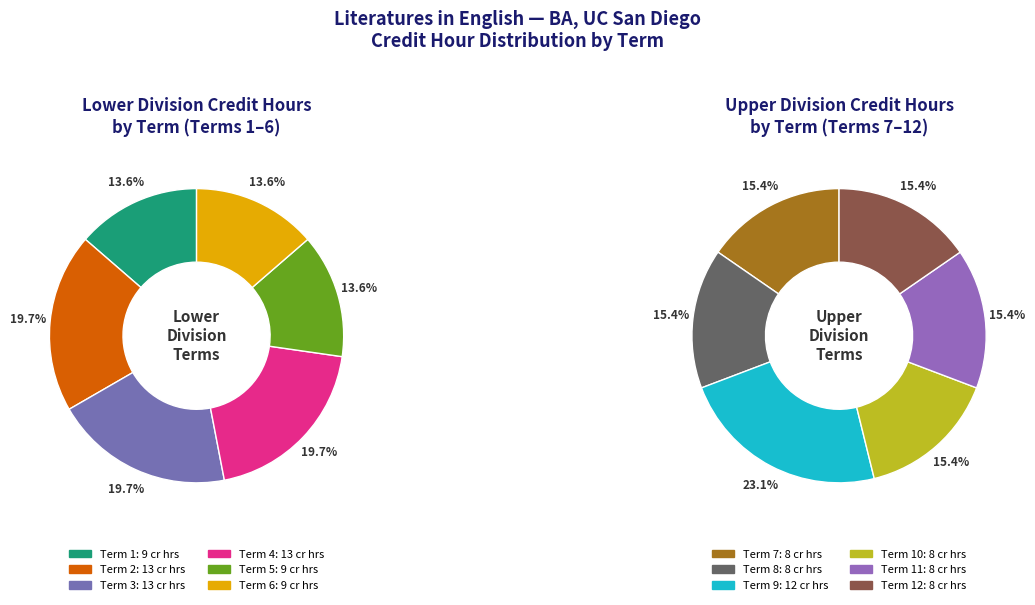

How many segments does this pie chart have?

12